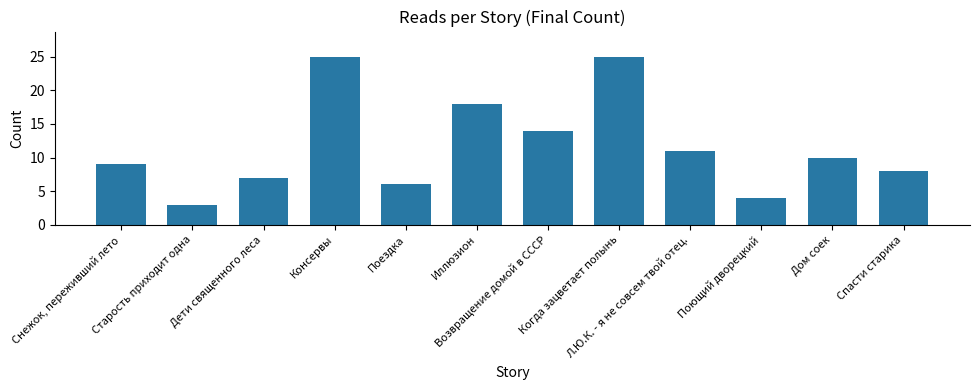

What is the change in value from Снежок, переживший лето to Когда зацветает полынь?

+16